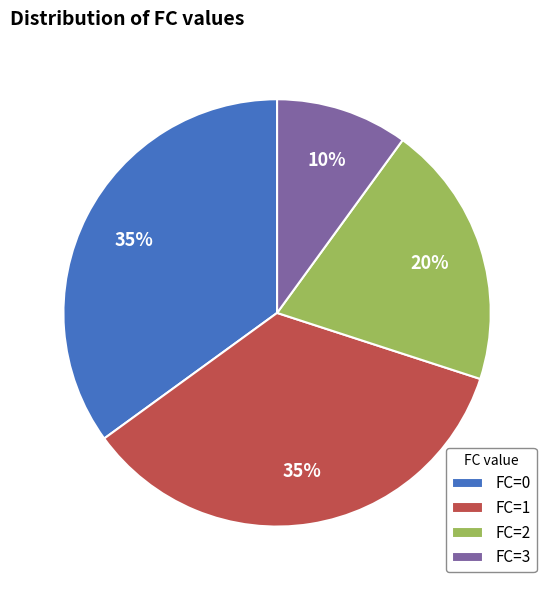

To the nearest percent, what portion does FC=3 represent?

10%